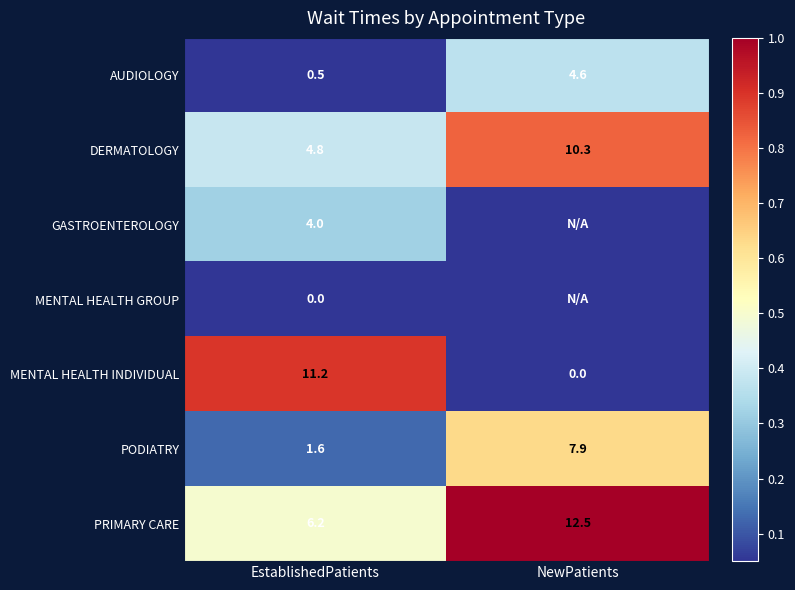

At EstablishedPatients, list the series in order from smallest to largest.

MENTAL HEALTH GROUP, AUDIOLOGY, PODIATRY, GASTROENTEROLOGY, DERMATOLOGY, PRIMARY CARE, MENTAL HEALTH INDIVIDUAL